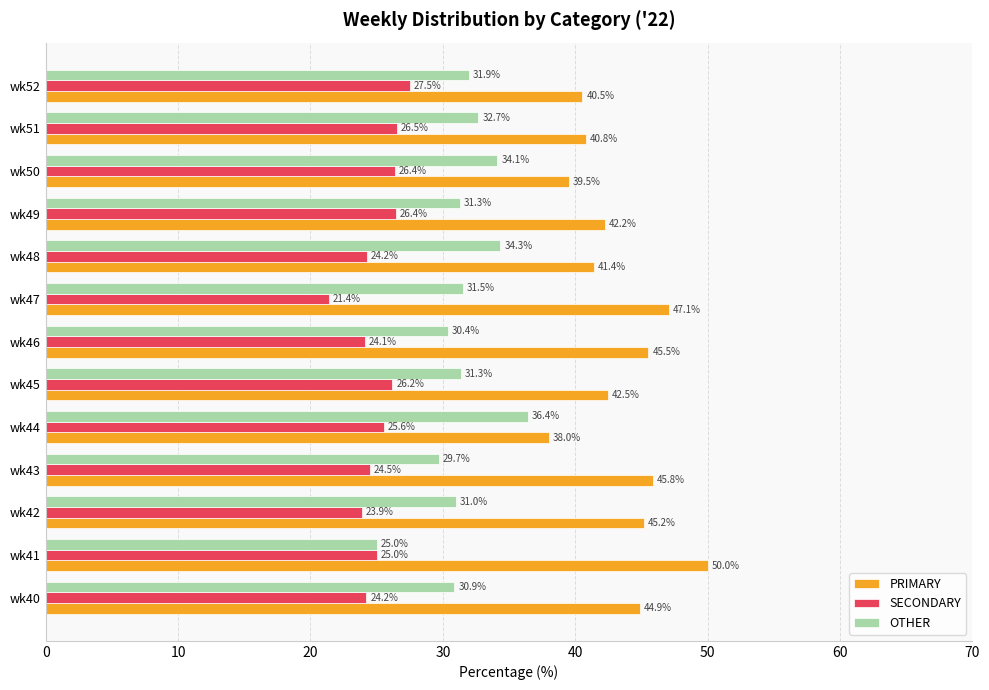

List the labels in order of PRIMARY value, smallest first.

wk44, wk50, wk52, wk51, wk48, wk49, wk45, wk40, wk42, wk46, wk43, wk47, wk41